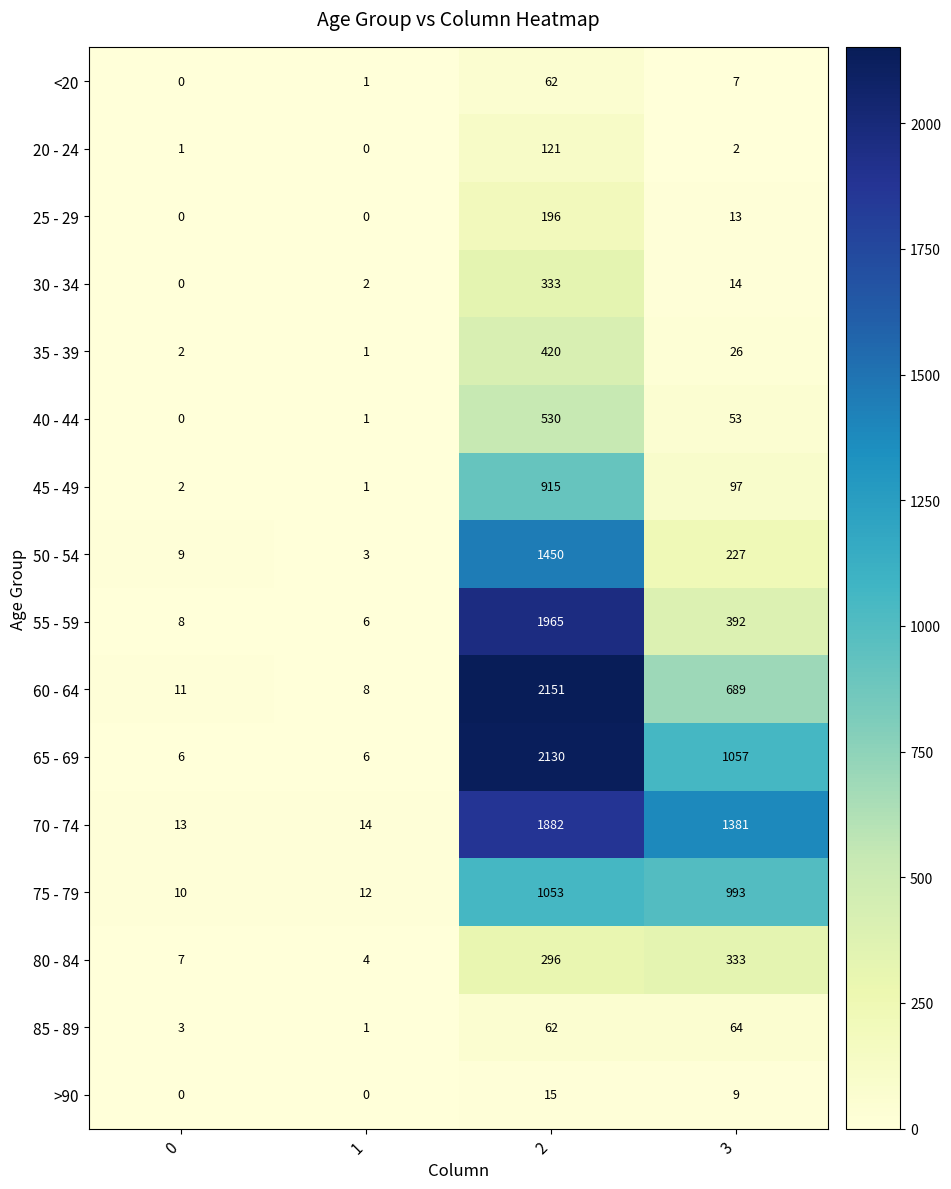

What is the total value across all series at 1?

60